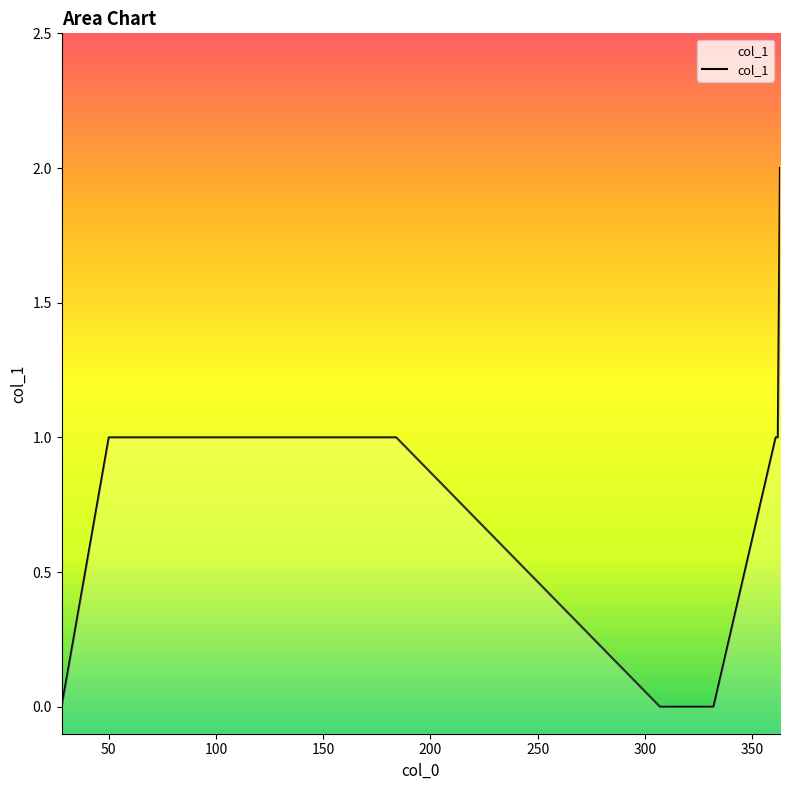

What is the sum of the values at 363 and 184?

3